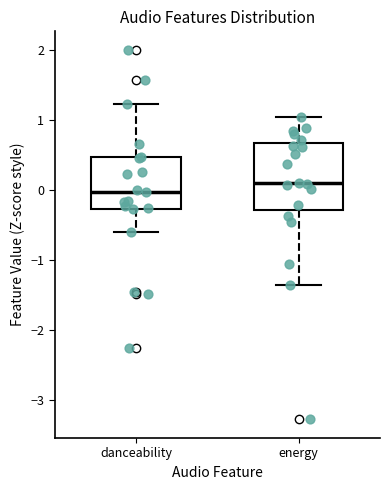

Which box has the lowest median line?

danceability